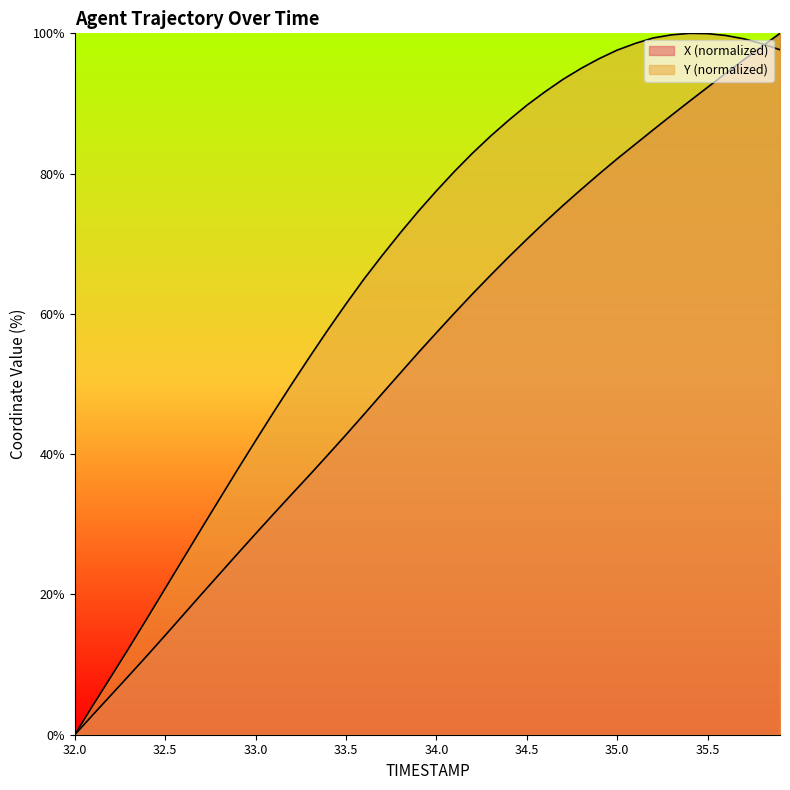

Rank the categories by Y value from highest to lowest.

35.4, 35.5, 35.3, 35.6, 35.2, 35.7, 35.1, 35.8, 35.9, 35.0, 34.9, 34.8, 34.7, 34.6, 34.5, 34.4, 34.3, 34.2, 34.1, 34.0, 33.9, 33.8, 33.7, 33.6, 33.5, 33.4, 33.3, 33.2, 33.1, 33.0, 32.9, 32.8, 32.7, 32.6, 32.5, 32.4, 32.3, 32.2, 32.1, 32.0